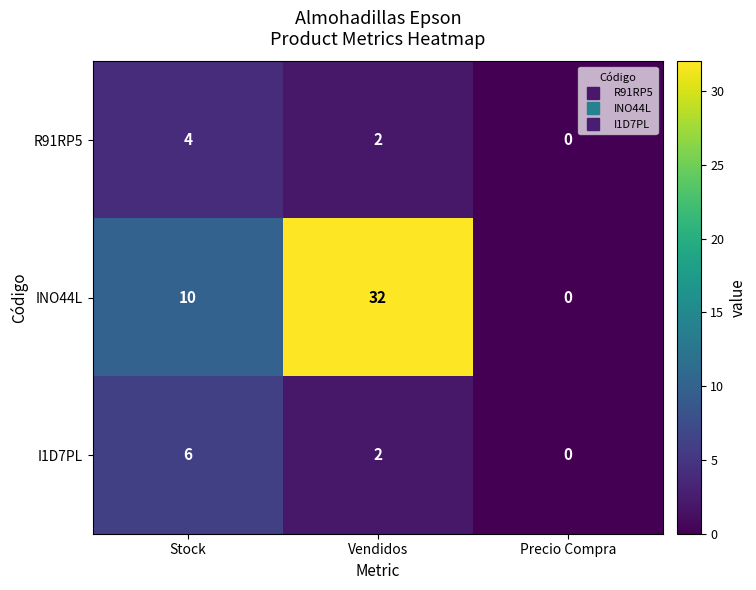

Where is R91RP5 nearest to the value 2?

Vendidos